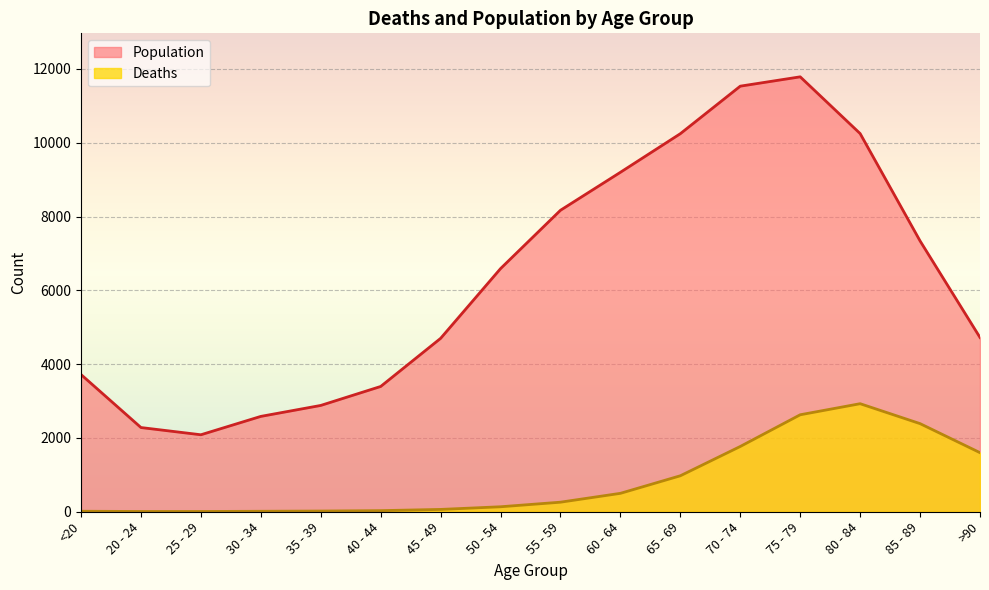

How many lines are shown in the chart?

2